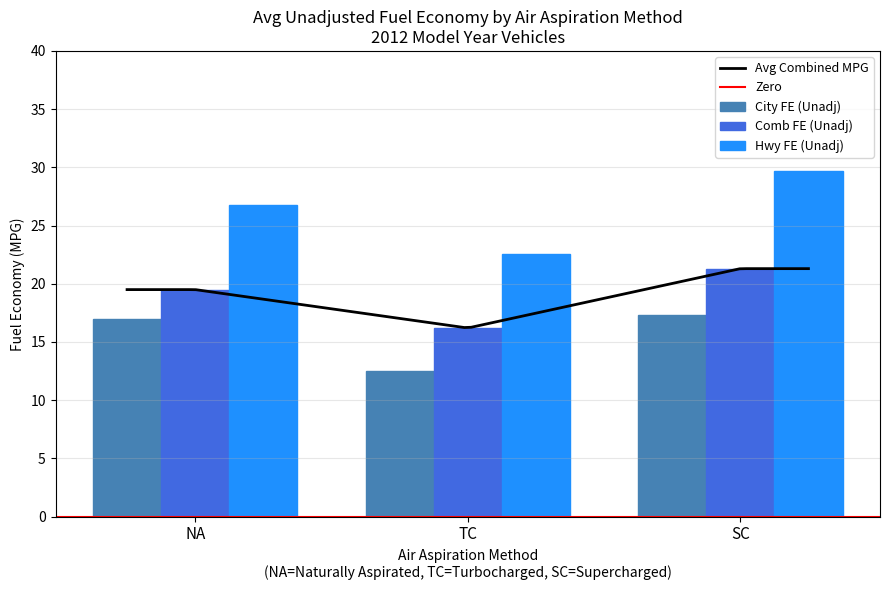

Is it true that City FE (Unadj) equals 8.5 at NA?

False